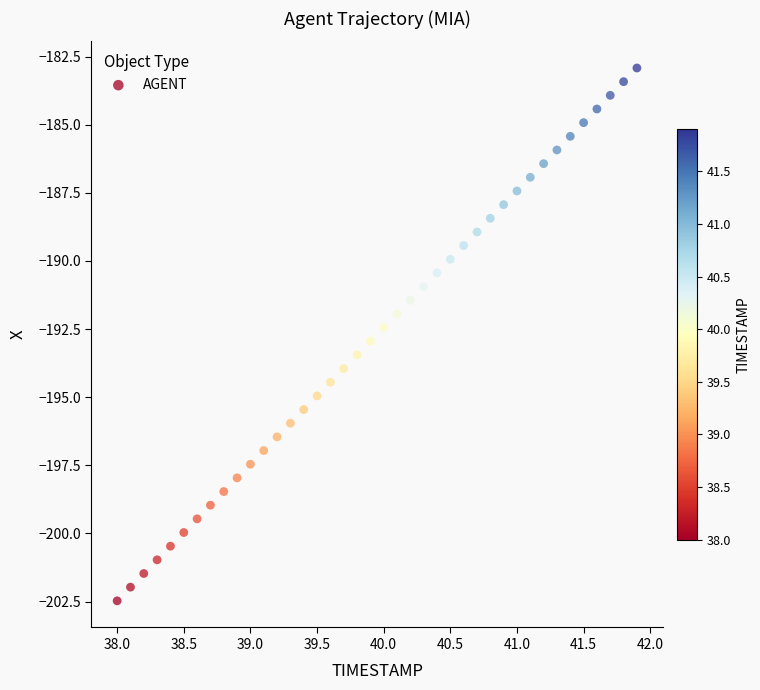

What is the range of Y values (max minus min)?

19.6